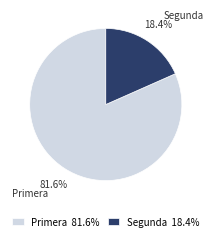

Do Primera and Segunda together represent more than half of the pie?

Yes